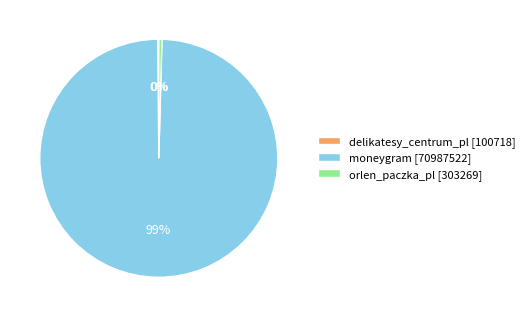

True or false: orlen_paczka_pl [303269] accounts for 0% of the total.

True